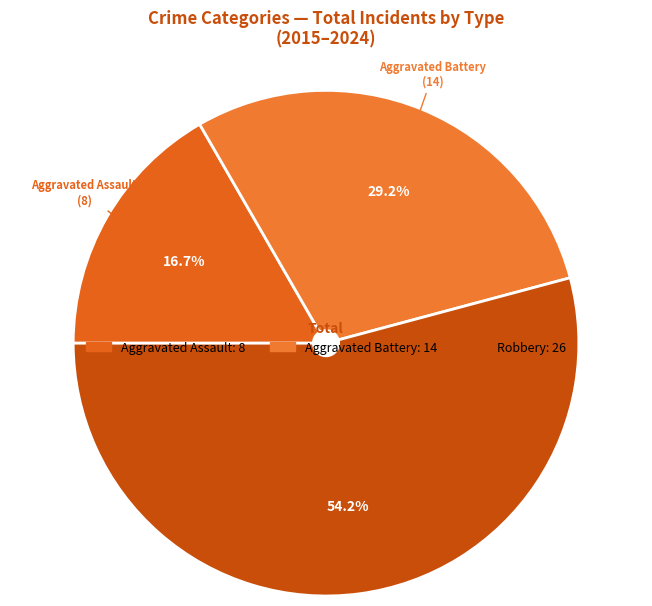

Approximately how many times larger is the value at Aggravated Battery compared to Robbery?

0.5